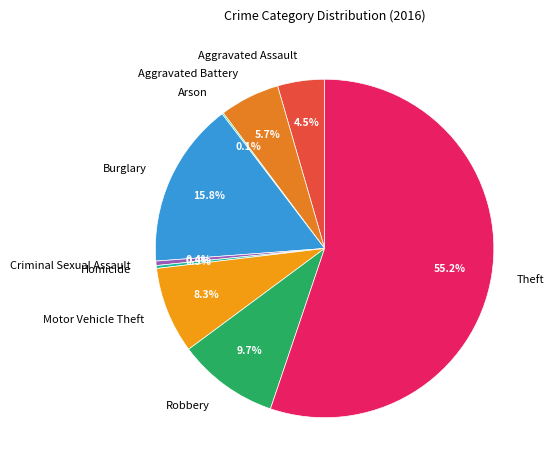

Is there any slice that represents more than half of the pie?

Yes